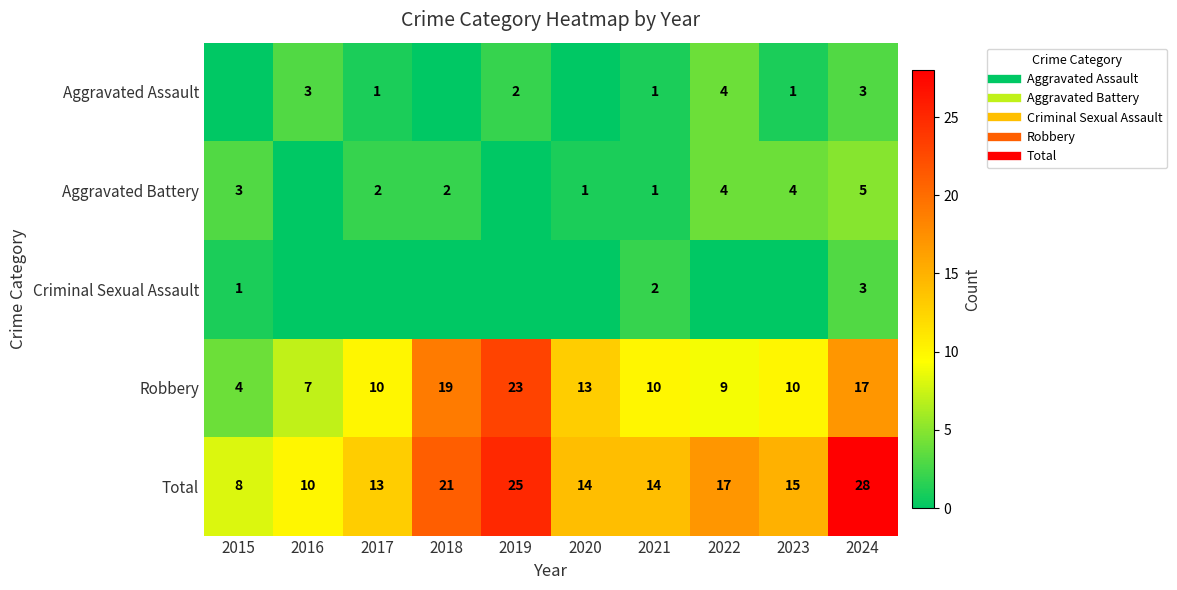

Is the value of Aggravated Battery at 2016 greater than the value of Total at 2020?

No